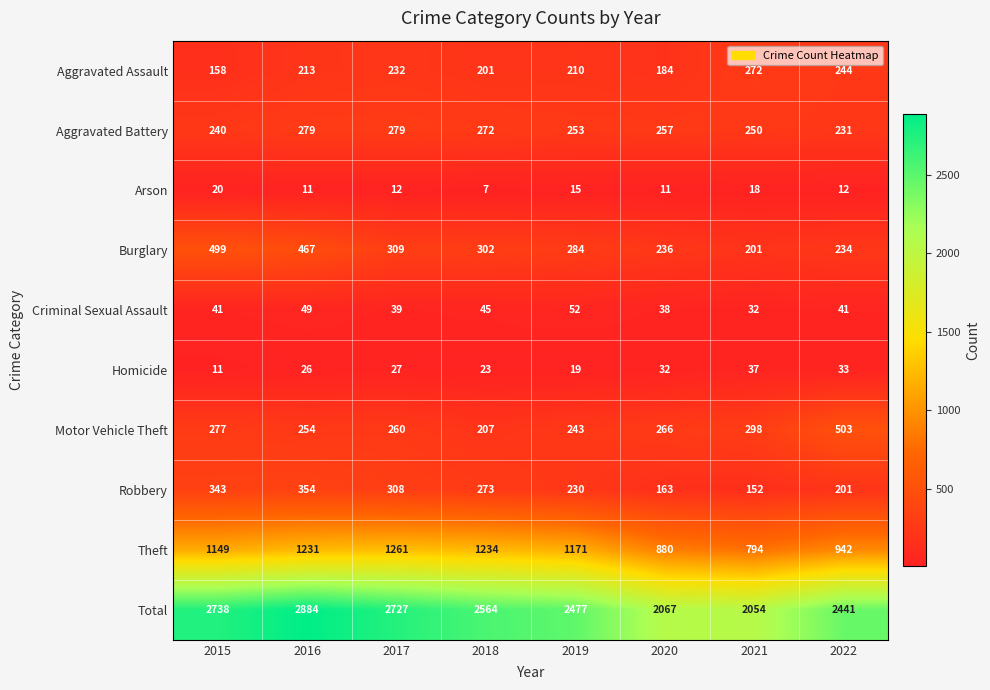

Rank the series by their maximum value, from lowest to highest.

Arson, Homicide, Criminal Sexual Assault, Aggravated Assault, Aggravated Battery, Robbery, Burglary, Motor Vehicle Theft, Theft, Total